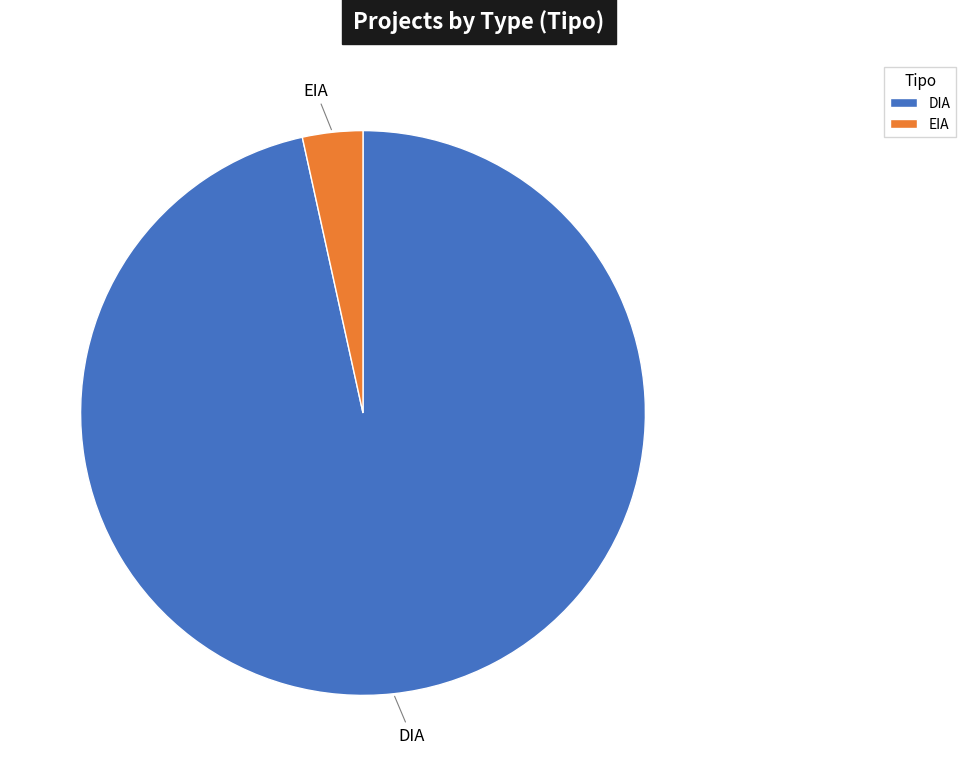

Between EIA and DIA, which is larger?

DIA